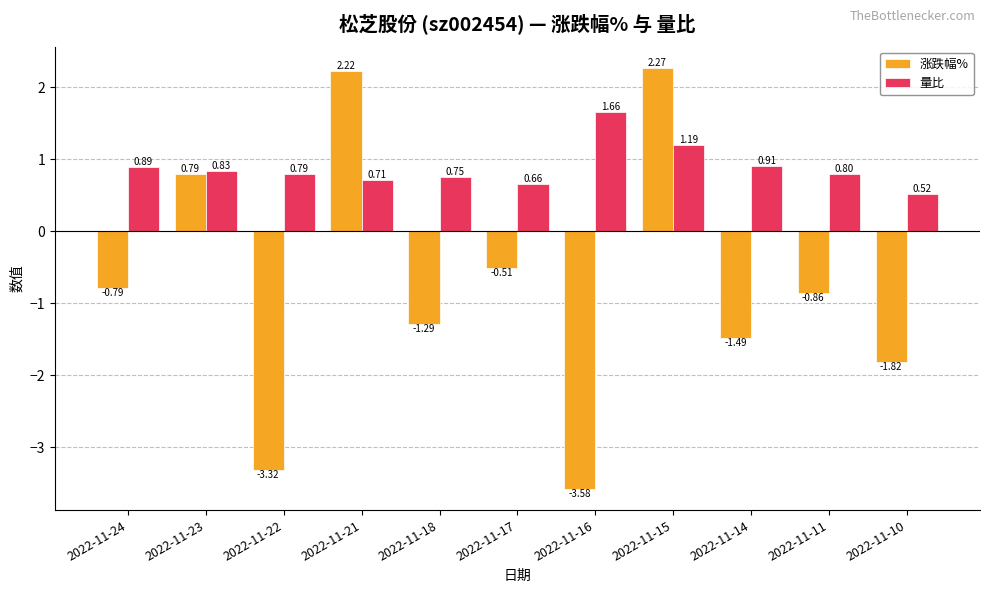

Is it true that 涨跌幅% equals 0.2 at 2022-11-23?

False